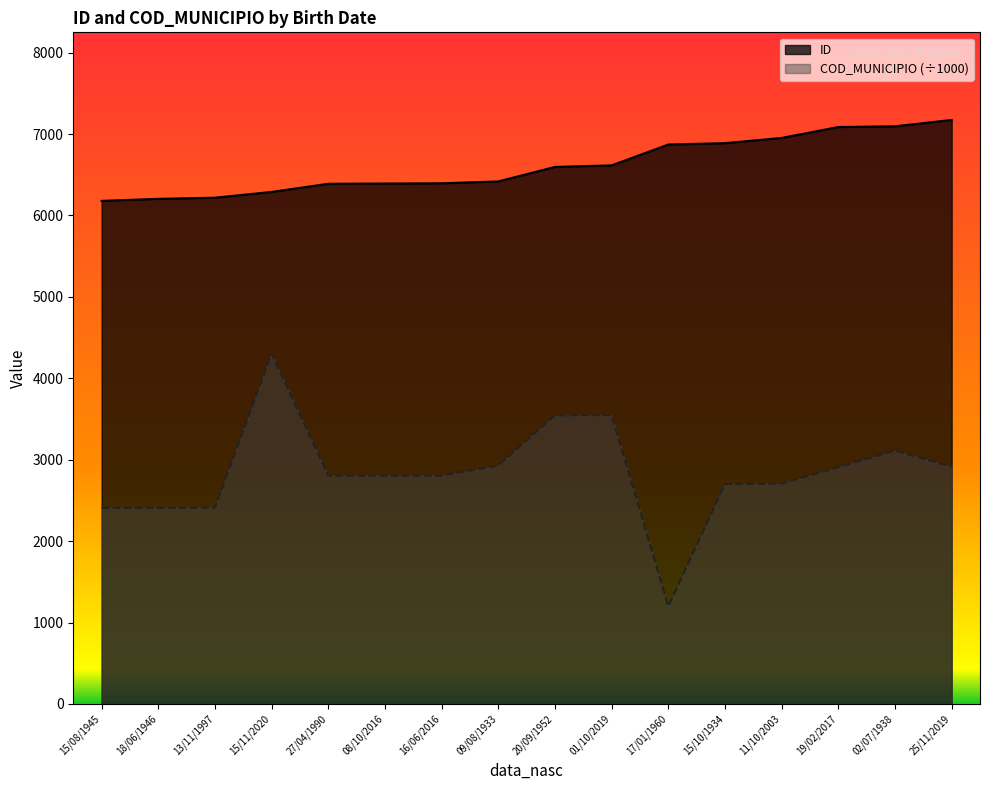

How many values in the COD_MUNICIPIO series are below 2803?

8